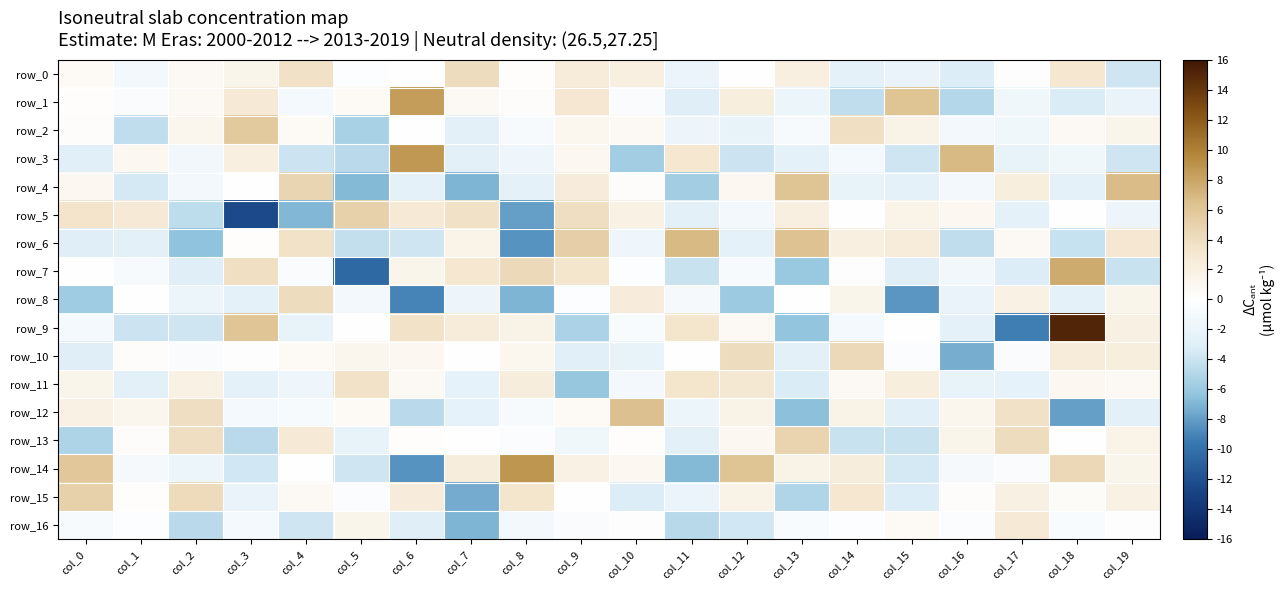

How many values in row_6 are above zero?

10